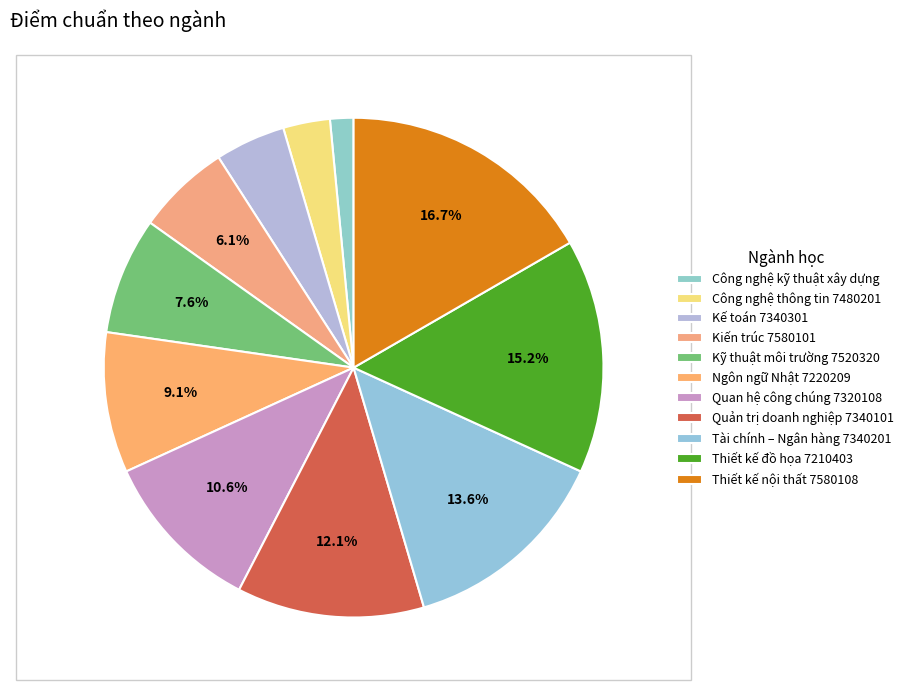

The Công nghệ kỹ thuật xây dựng slice represents 1% of the pie. True or false?

False